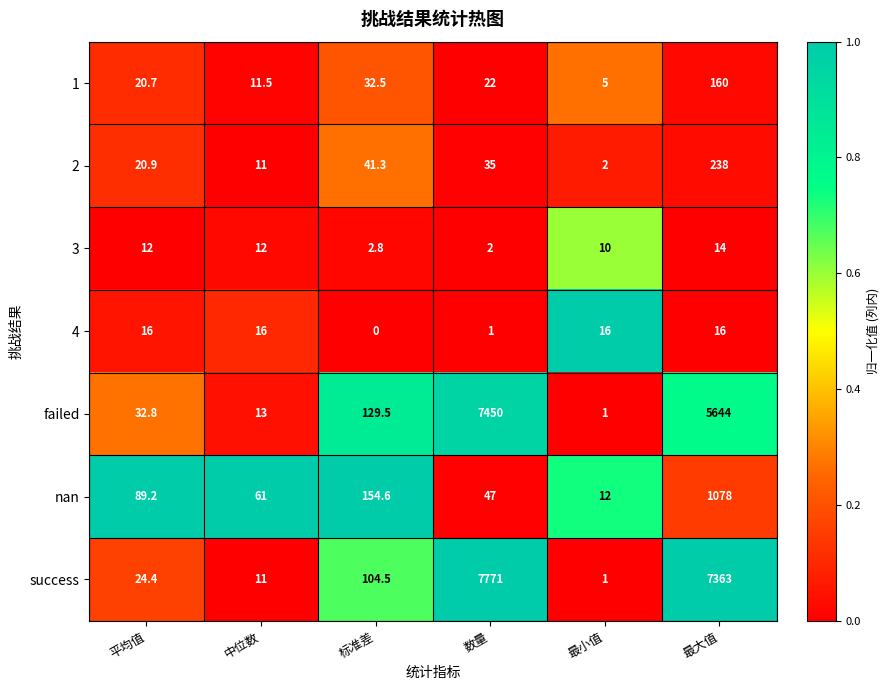

What is the difference between the second highest and second lowest values in the nan series?

107.6